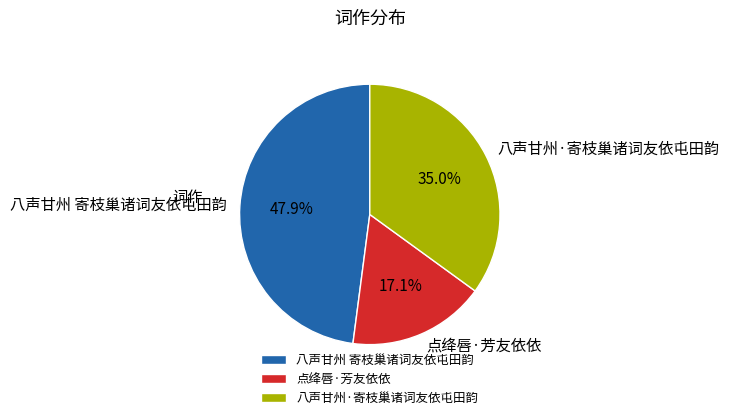

Does any single category account for the majority?

No